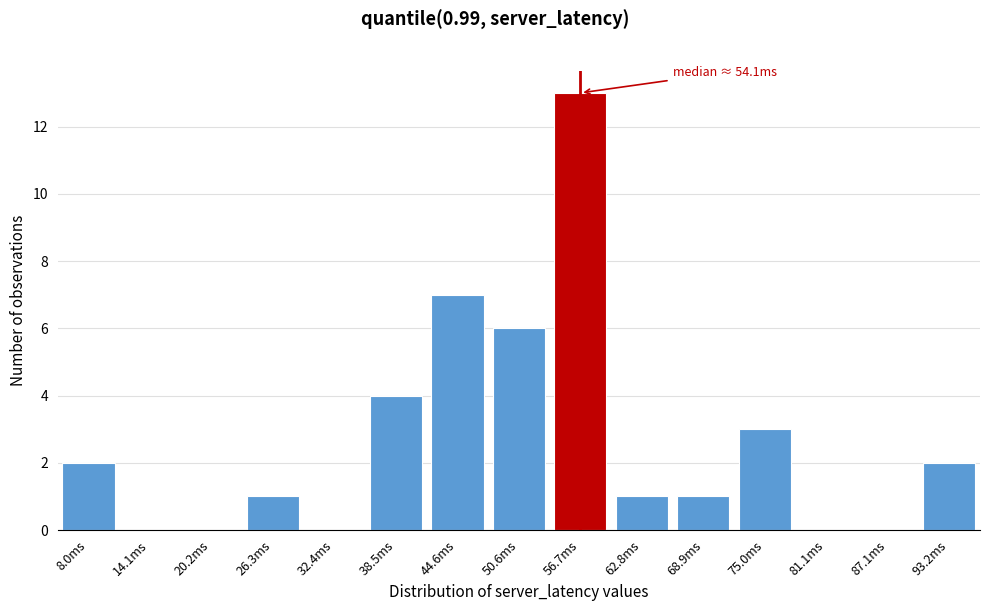

Reading left to right, transcribe all the data shown in this chart.

8.0ms=2	14.1ms=0	20.2ms=0	26.3ms=1	32.4ms=0	38.5ms=4	44.6ms=7	50.6ms=6	56.7ms=13	62.8ms=1	68.9ms=1	75.0ms=3	81.1ms=0	87.1ms=0	93.2ms=2